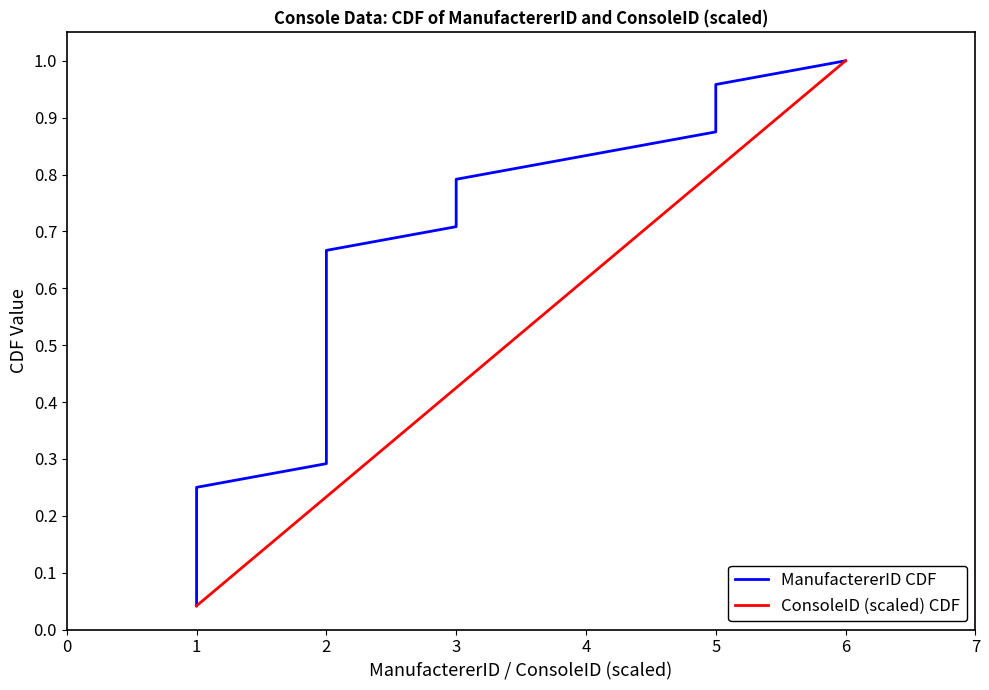

What is the maximum value for ManufactererID CDF?

1.0